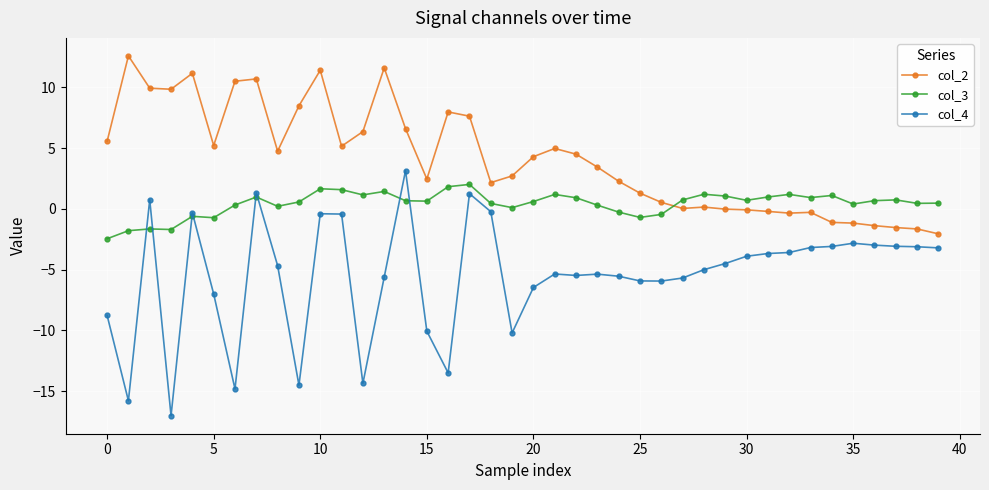

How many data points does each series have?

40